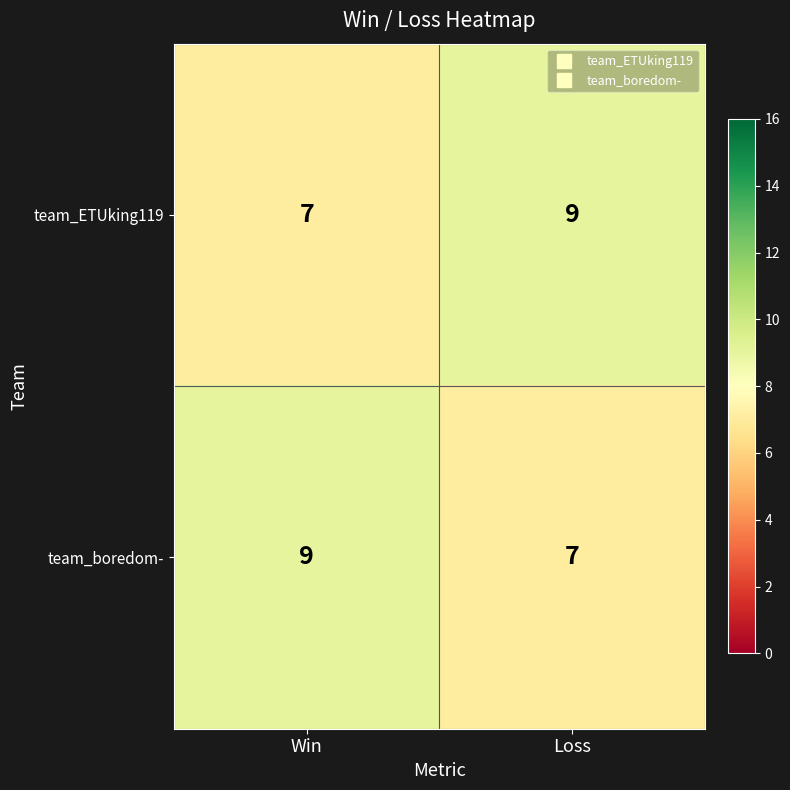

What is the average value of the team_boredom- series?

8